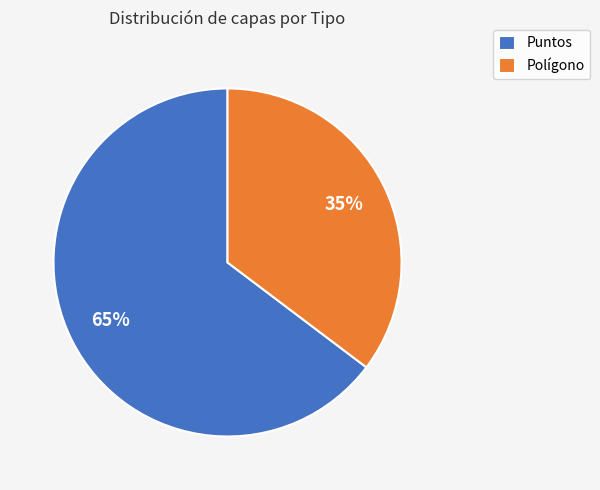

Is the sum of Polígono and Puntos greater than half?

Yes